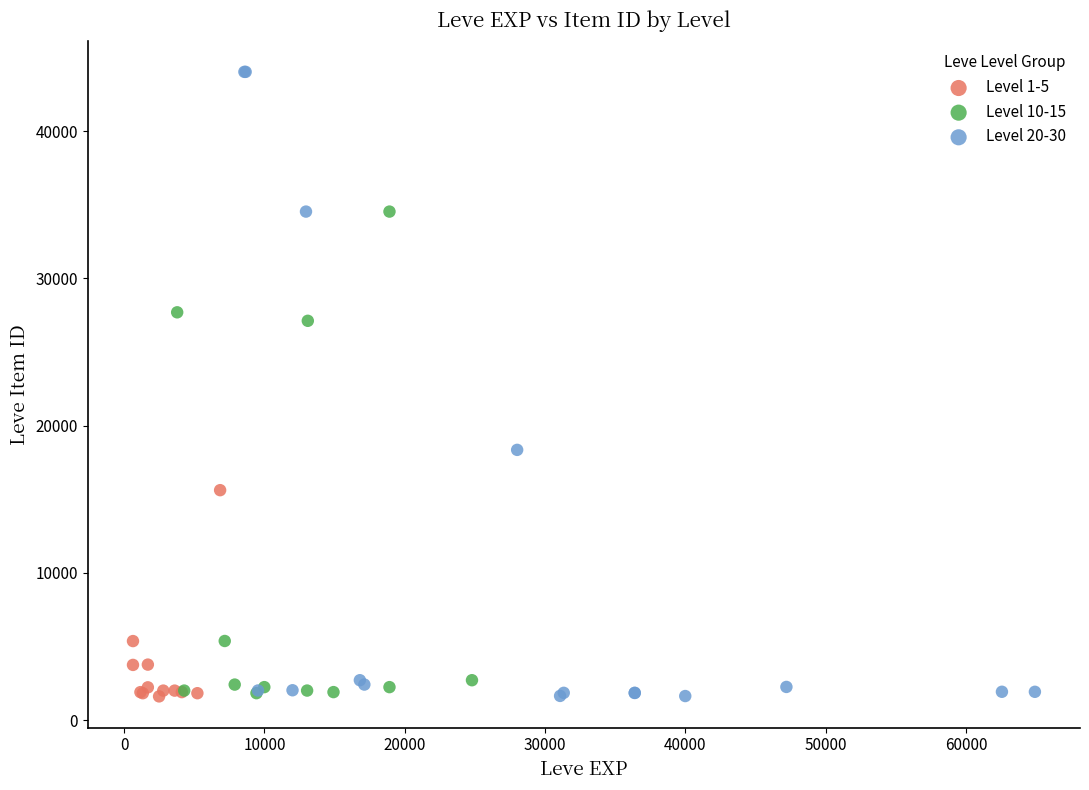

What are all the series names shown in the legend?

Level 1-5, Level 10-15, Level 20-30